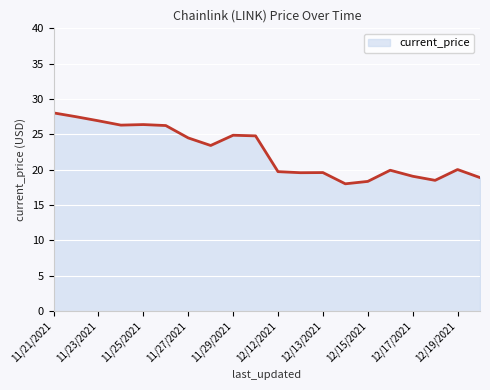

What is the minimum value shown in the chart?

18.0